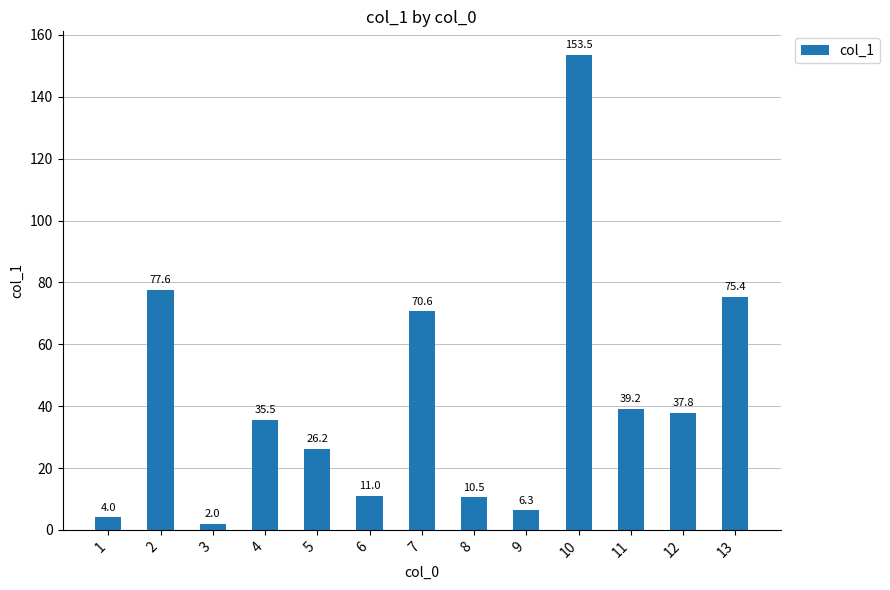

Which label corresponds to the smallest value in the chart?

3